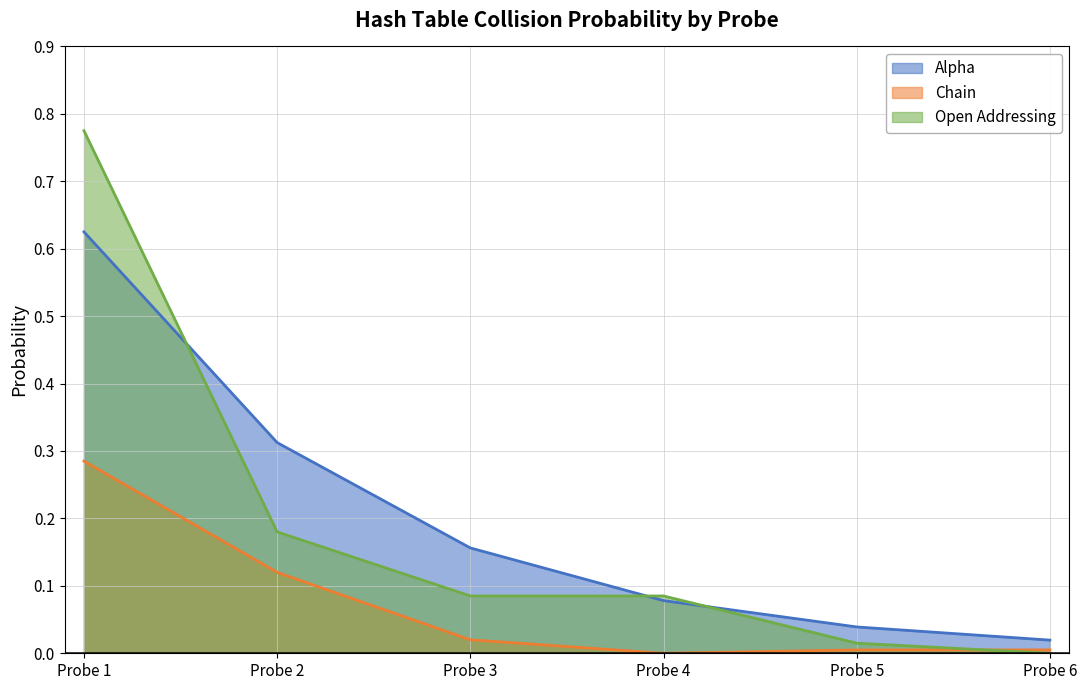

At Probe 2, list the series in order from smallest to largest.

Chain, Open Addressing, Alpha